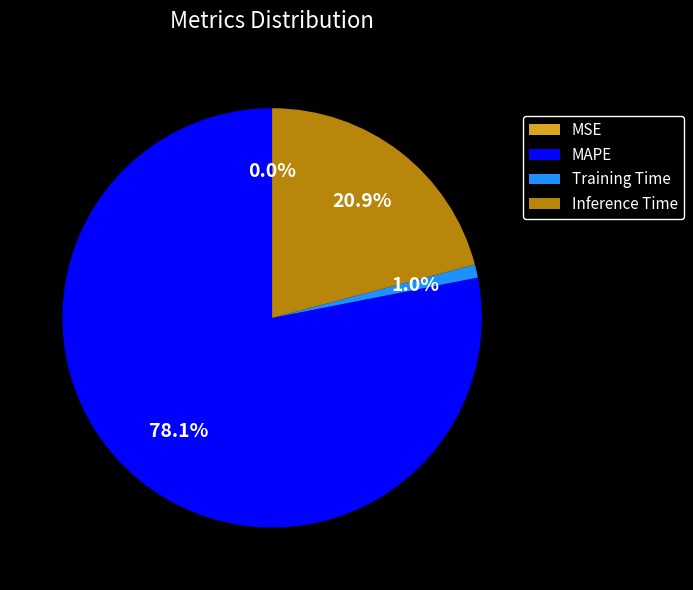

Which category accounts for the majority?

MAPE